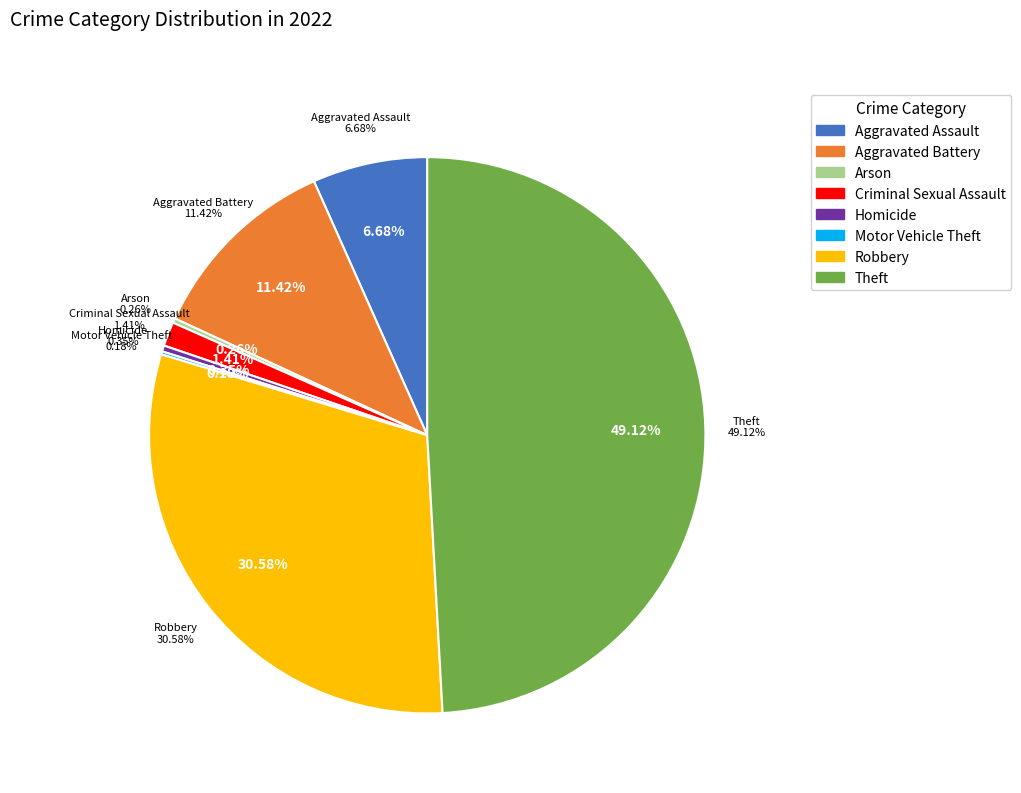

What is the total percentage of Homicide and Theft?

49.5%